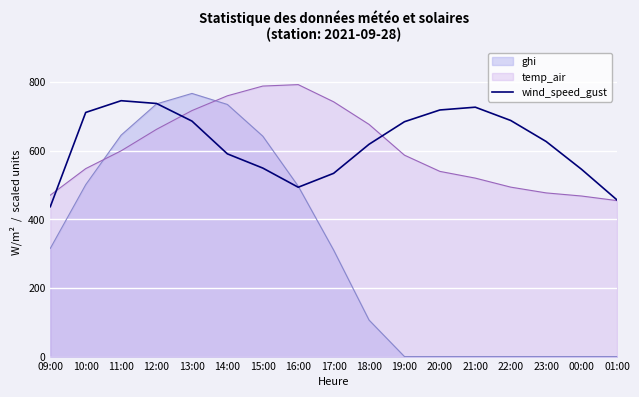

What is the lowest value of the wind_speed_gust series?

436.5